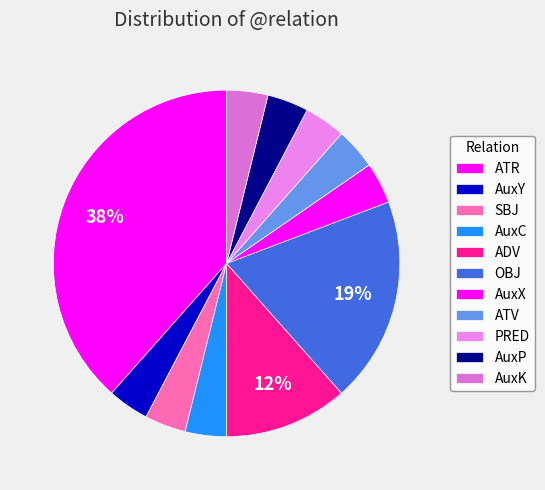

How many segments does this pie chart have?

11